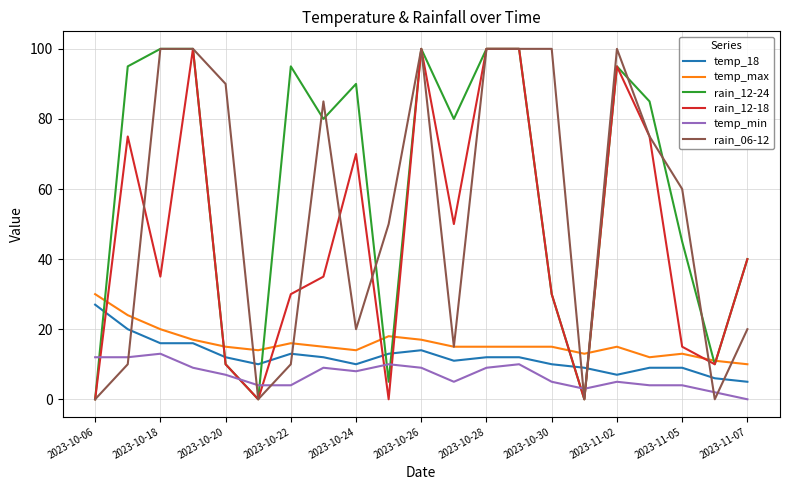

At how many categories does at least one series exceed 74?

14